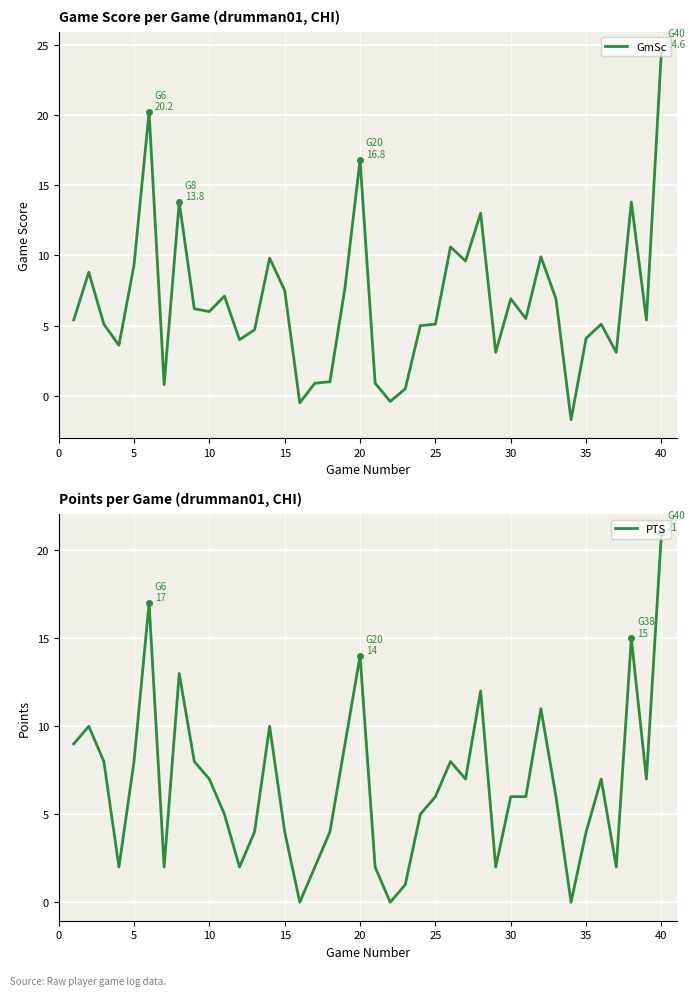

The value of PTS at 35 is 1.4. True or false?

False